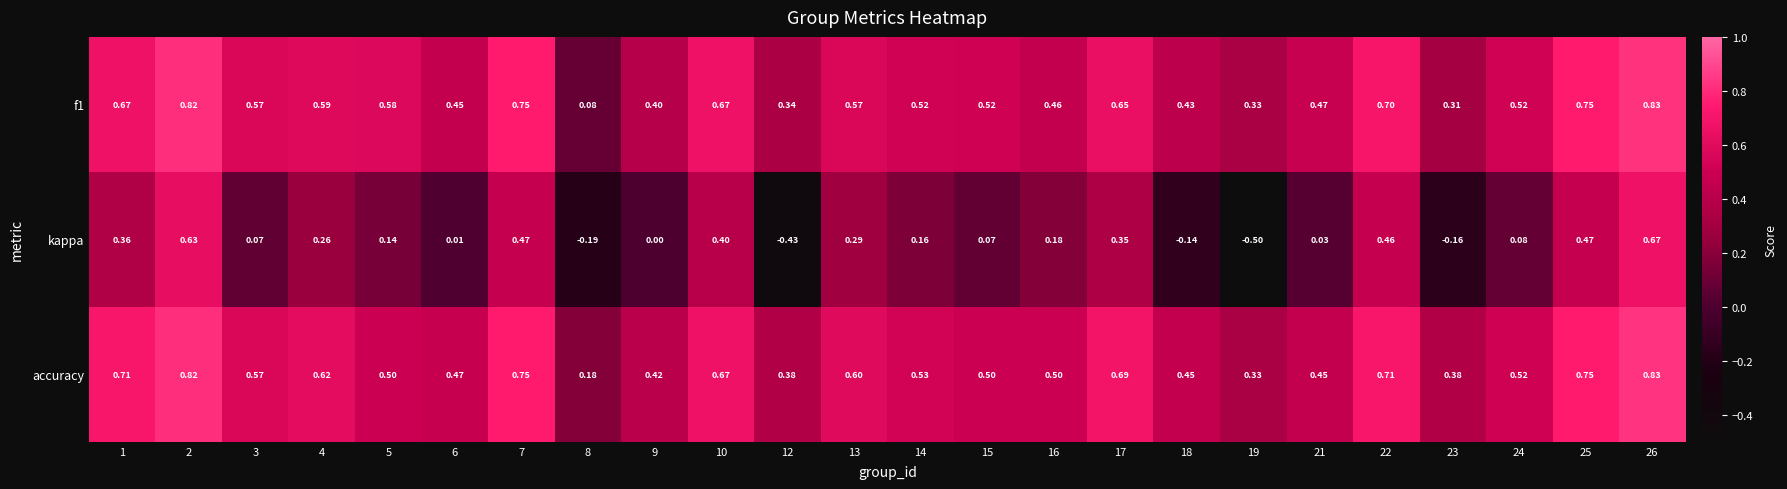

Which series has the largest total across all categories?

accuracy